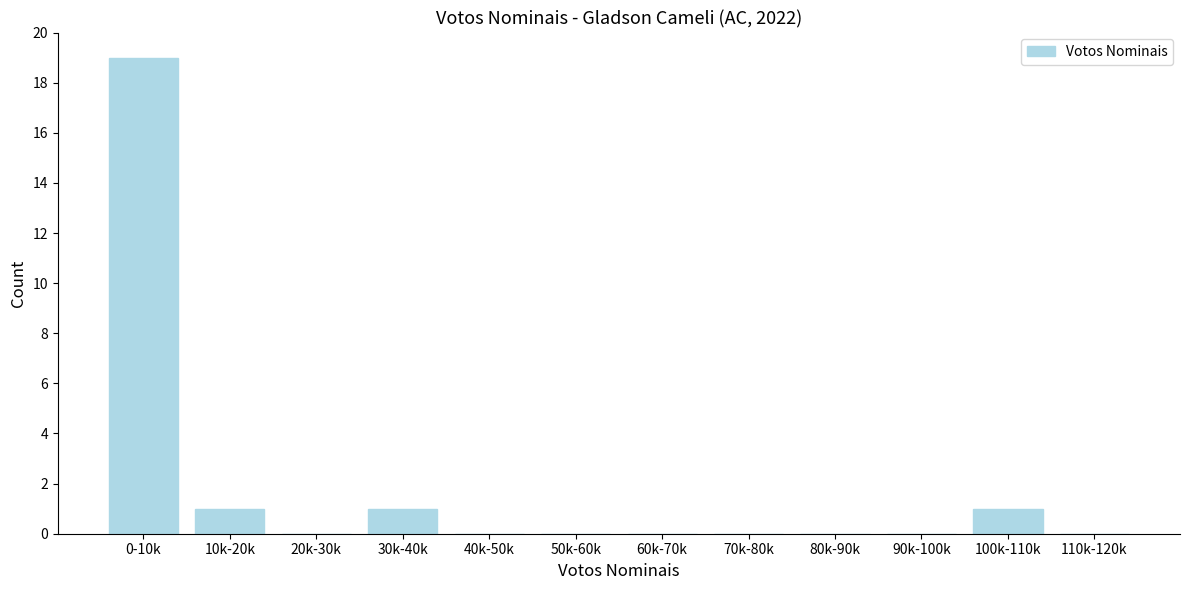

Reading left to right, transcribe all the data shown in this chart.

0-10k=19	10k-20k=1	20k-30k=0	30k-40k=1	40k-50k=0	50k-60k=0	60k-70k=0	70k-80k=0	80k-90k=0	90k-100k=0	100k-110k=1	110k-120k=0